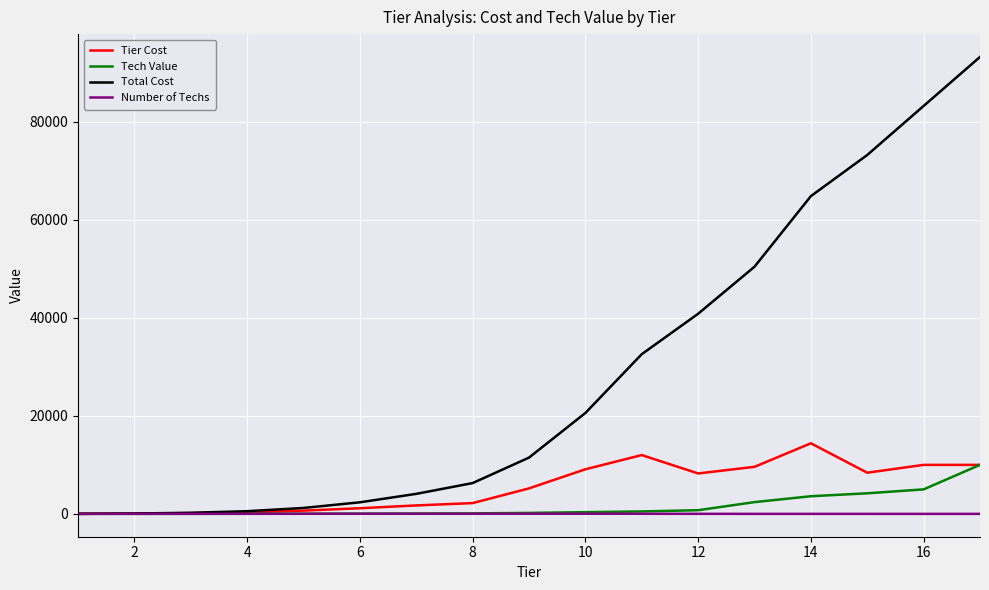

What is the maximum value shown in the chart?

93236